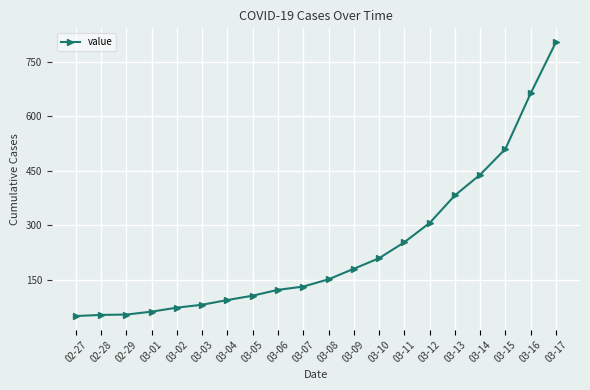

The value at 03-17 is 804. True or false?

True